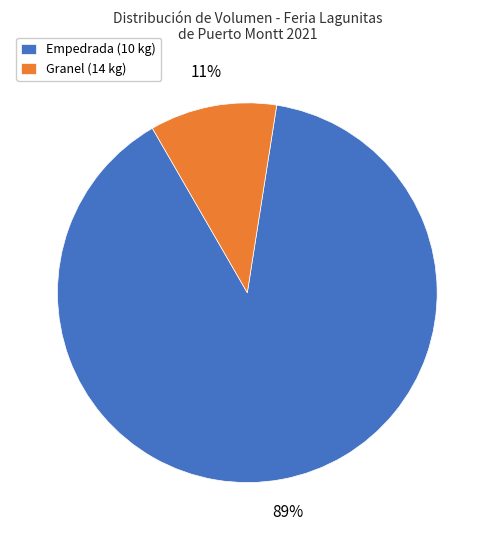

To the nearest percent, what is the difference between the largest and smallest slice percentages?

78%